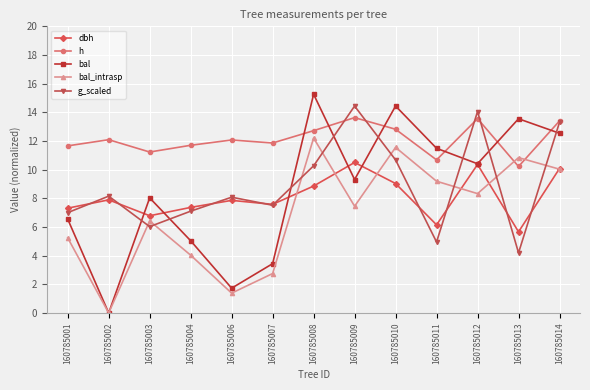

What is the maximum value shown in the chart?

15.3